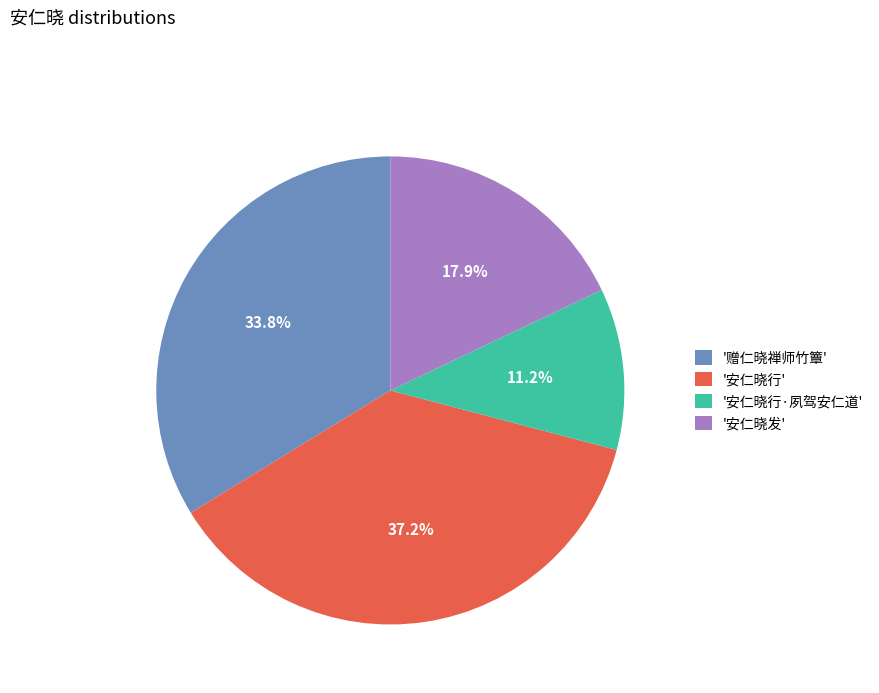

Does '赠仁晓禅师竹簟' represent more than half of the total?

No